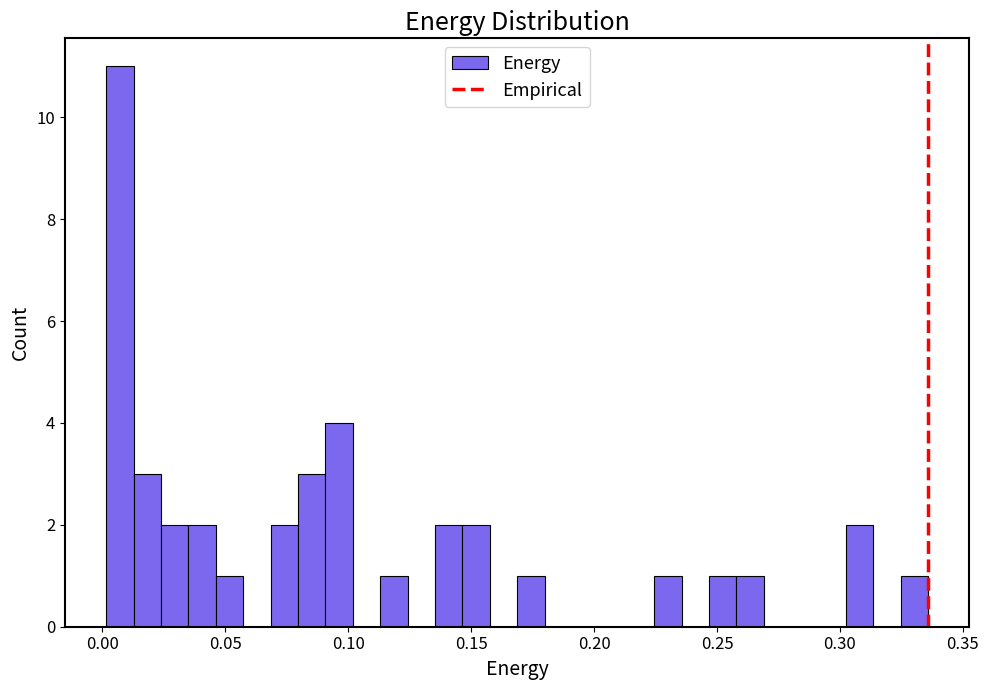

Read against the x-axis, roughly where is the centre of the tallest bar?

0.005